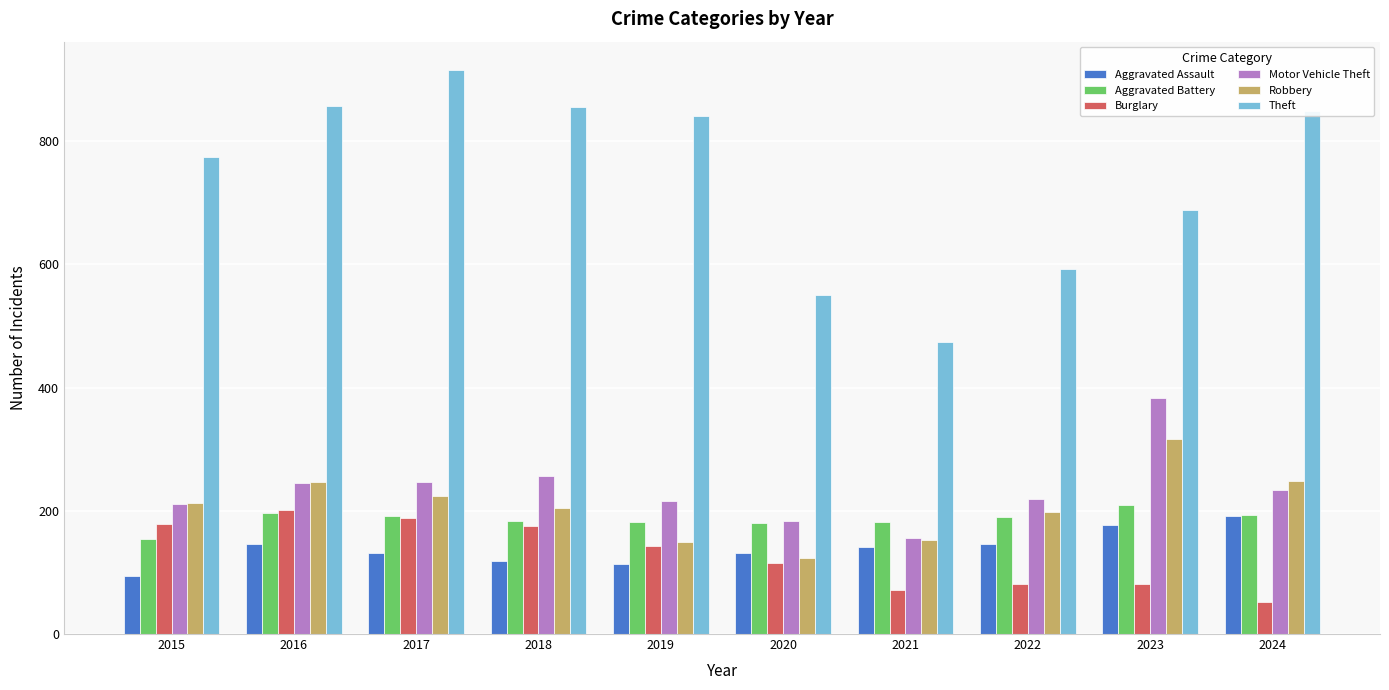

True or false: Aggravated Assault has a value of 167 at 2019.

False